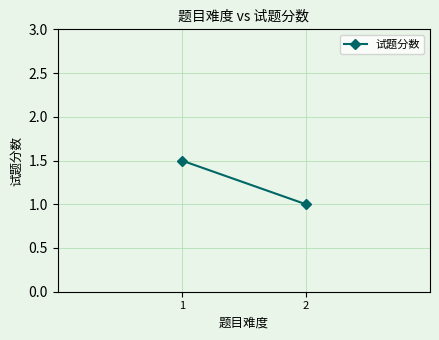

Reading left to right, transcribe all the data shown in this chart.

1.5	1.0